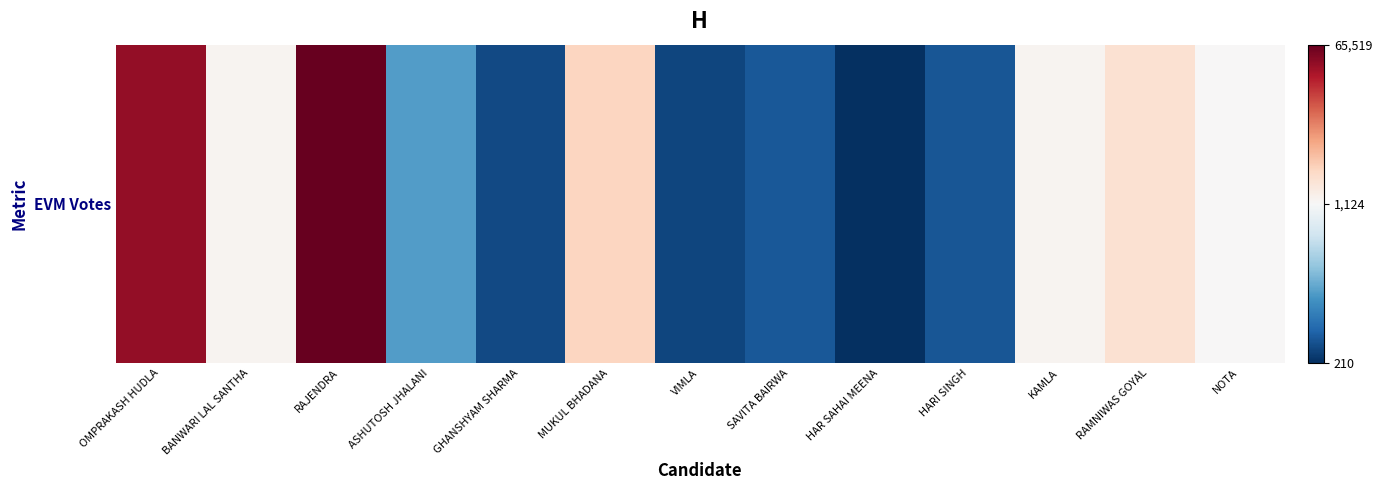

How many values are below 1124?

6